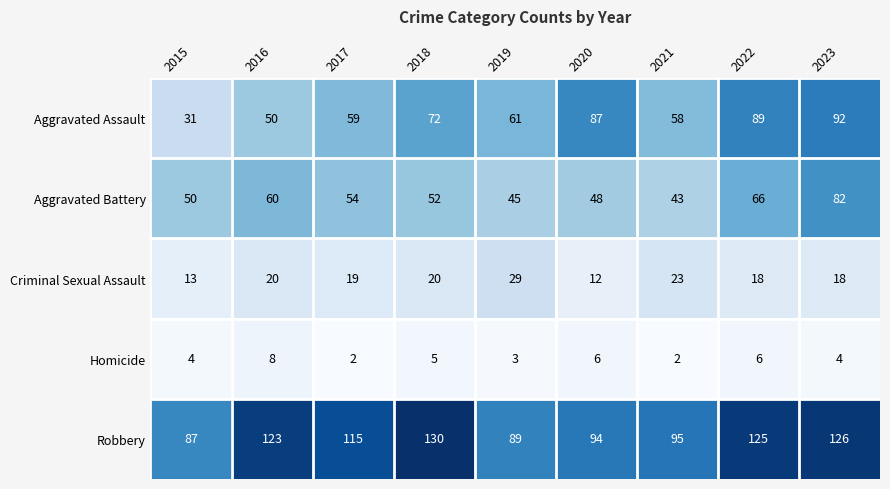

Which category has the highest value in the Criminal Sexual Assault series?

2019